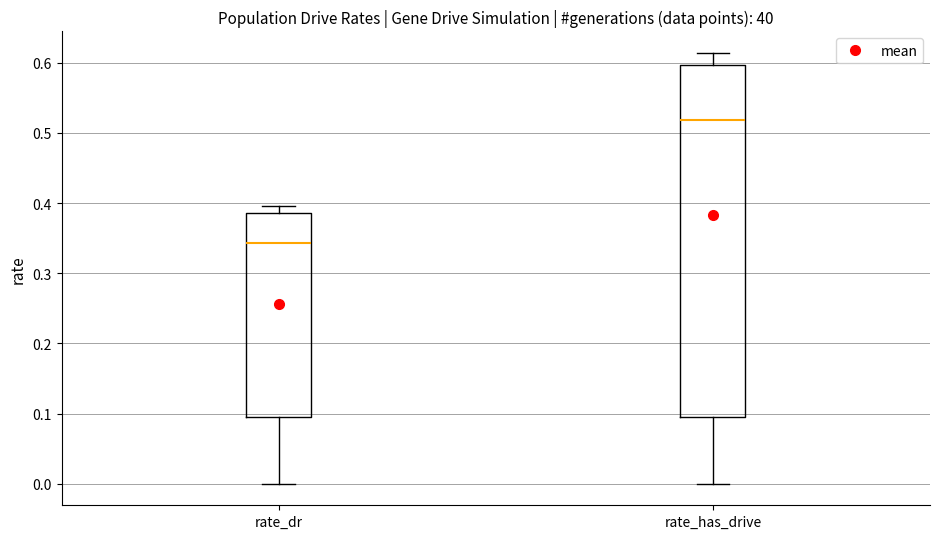

Where is the upper edge of the box for rate_has_drive on the y-axis? The values are not printed on the chart, so give them approximately, as read against the axis.

0.60